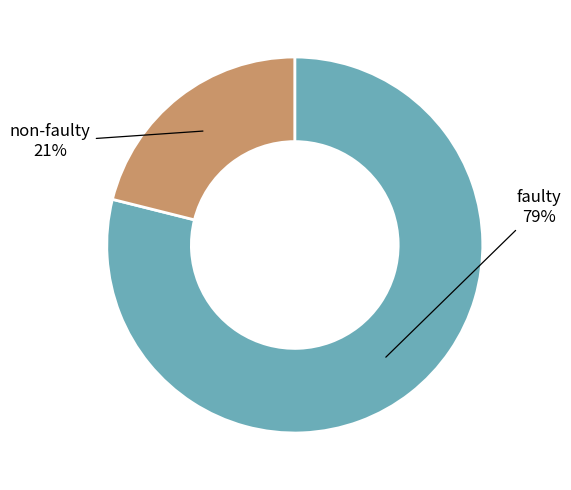

What is the ratio of the value at non-faulty to the value at faulty?

0.3